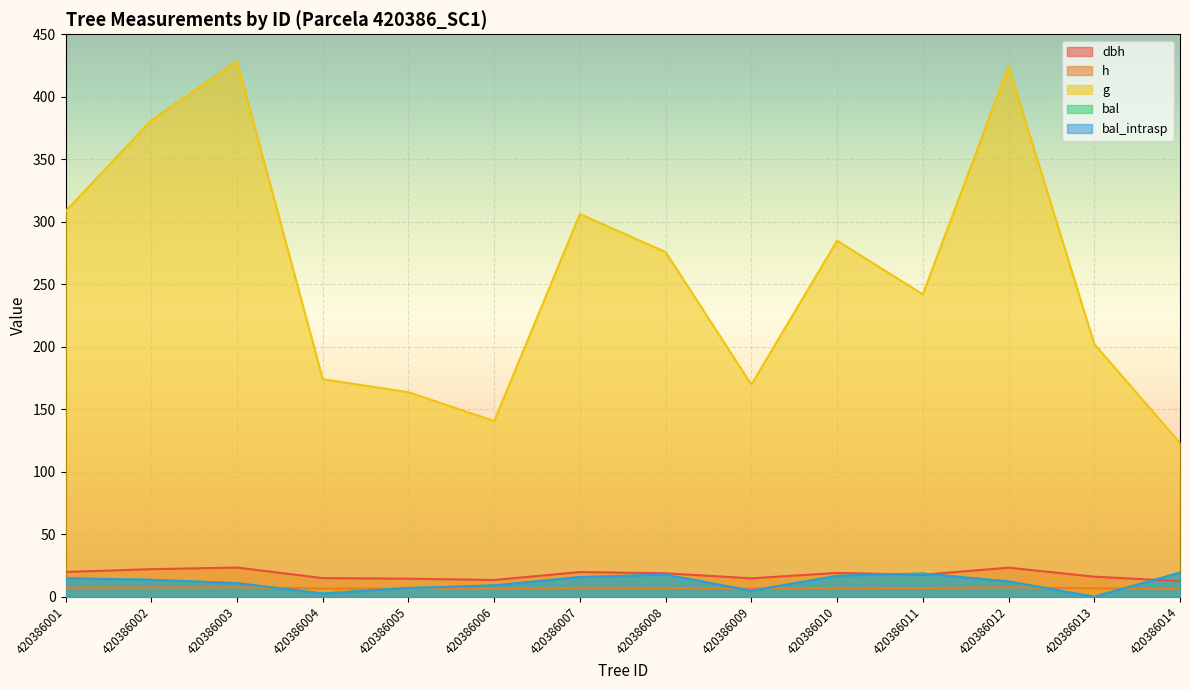

Which series has the widest spread of values?

g